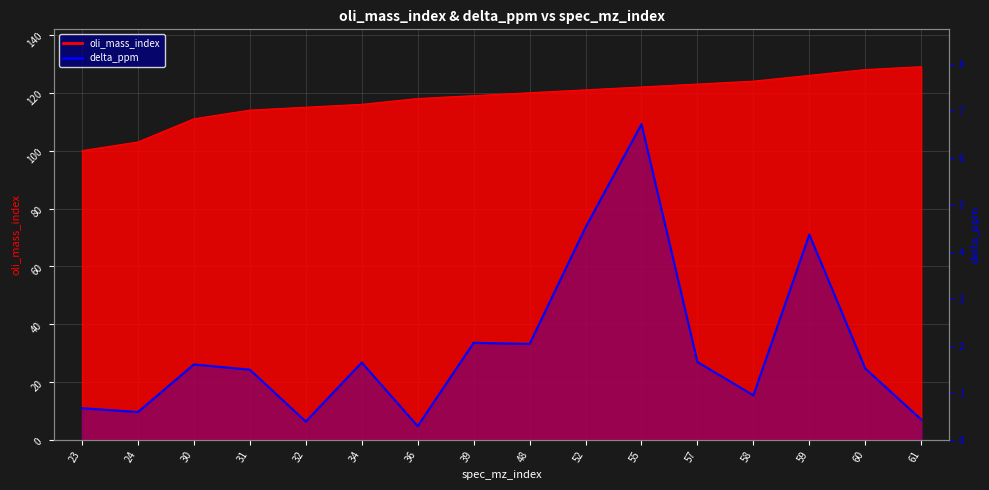

Reading left to right, what are all the values shown in this chart?

0.7	0.6	1.6	1.5	0.4	1.6	0.3	2.1	2.0	4.5	6.7	1.7	1.0	4.4	1.5	0.4